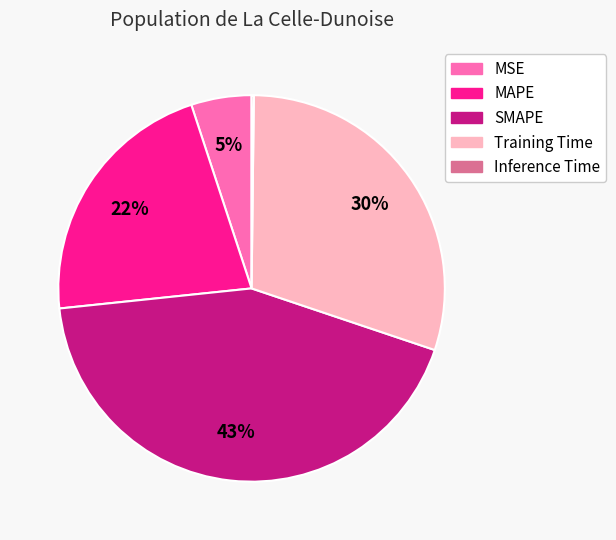

True or false: SMAPE accounts for 38% of the total.

False